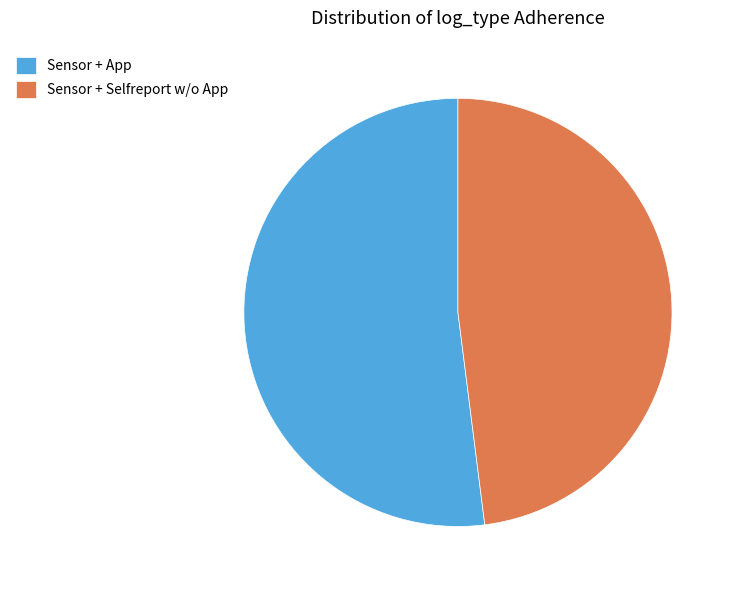

How many slices are in this pie chart?

2